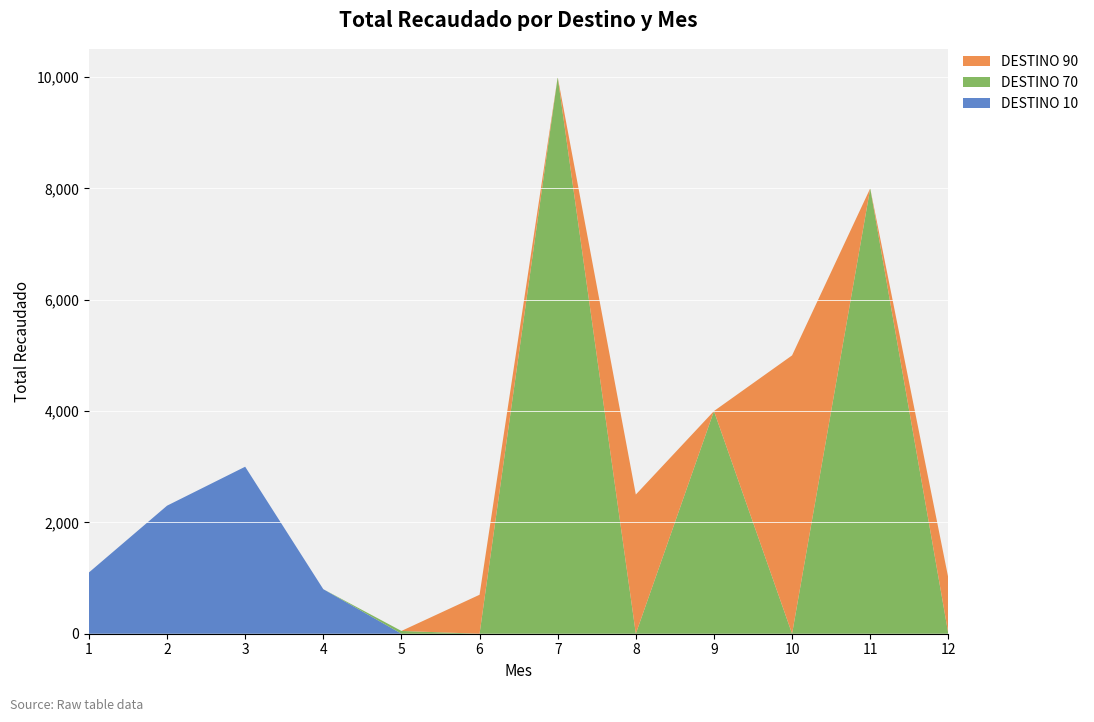

Reading left to right, what are all the values shown in this chart?

DESTINO 10: 1100	2300	3000	800	0	0	0	0	0	0	0	0
DESTINO 70: 0	0	0	0	50	0	10000	0	4000	0	8000	0
DESTINO 90: 0	0	0	0	0	700	0	2500	0	5000	0	1000